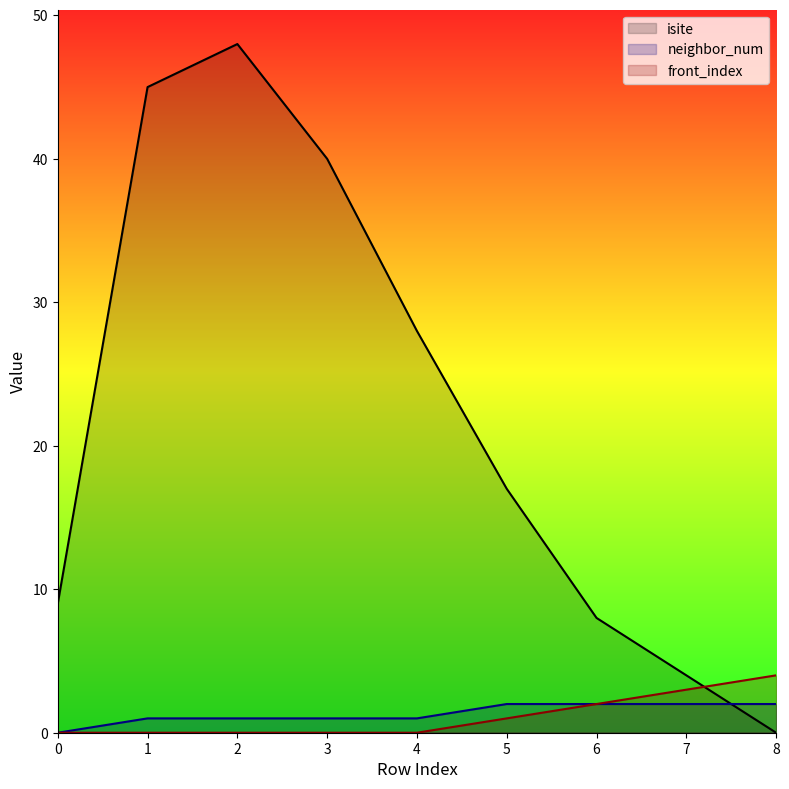

How many values in the isite series are below 17?

4